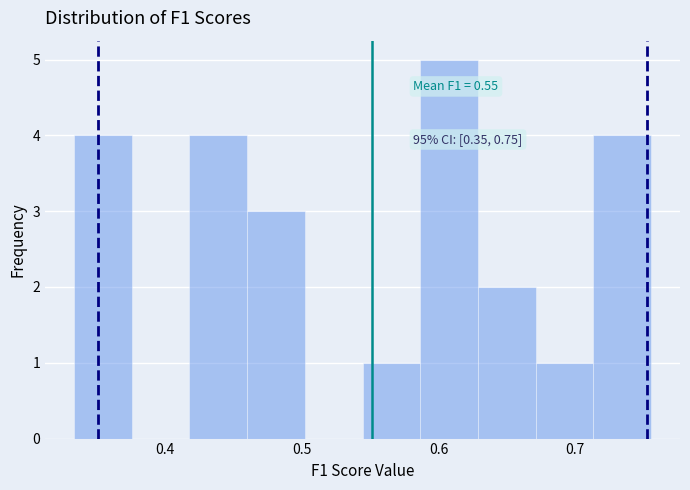

Which range on the x-axis has the tallest bar?

0.59 to 0.63